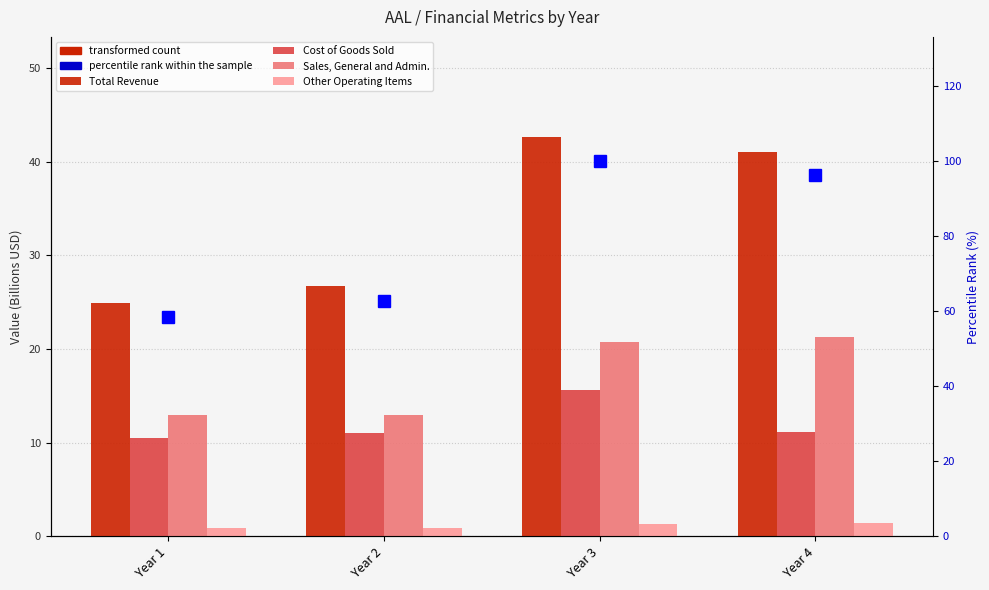

What is the spread (max minus min) of values at Year 2?

61.9